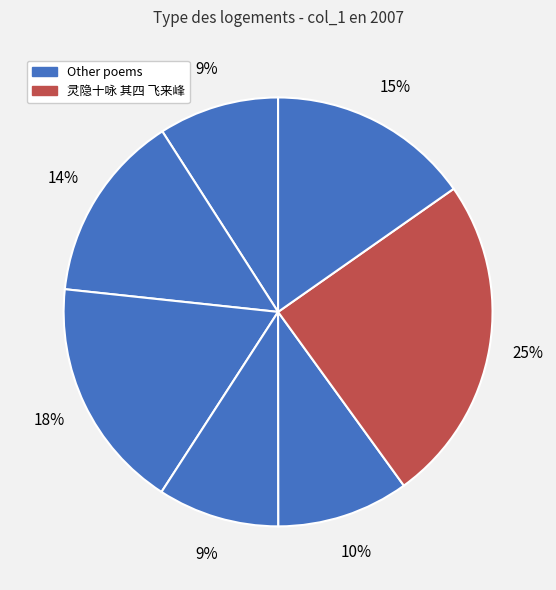

To the nearest percent, what is the difference between the largest and smallest slice percentages?

16%